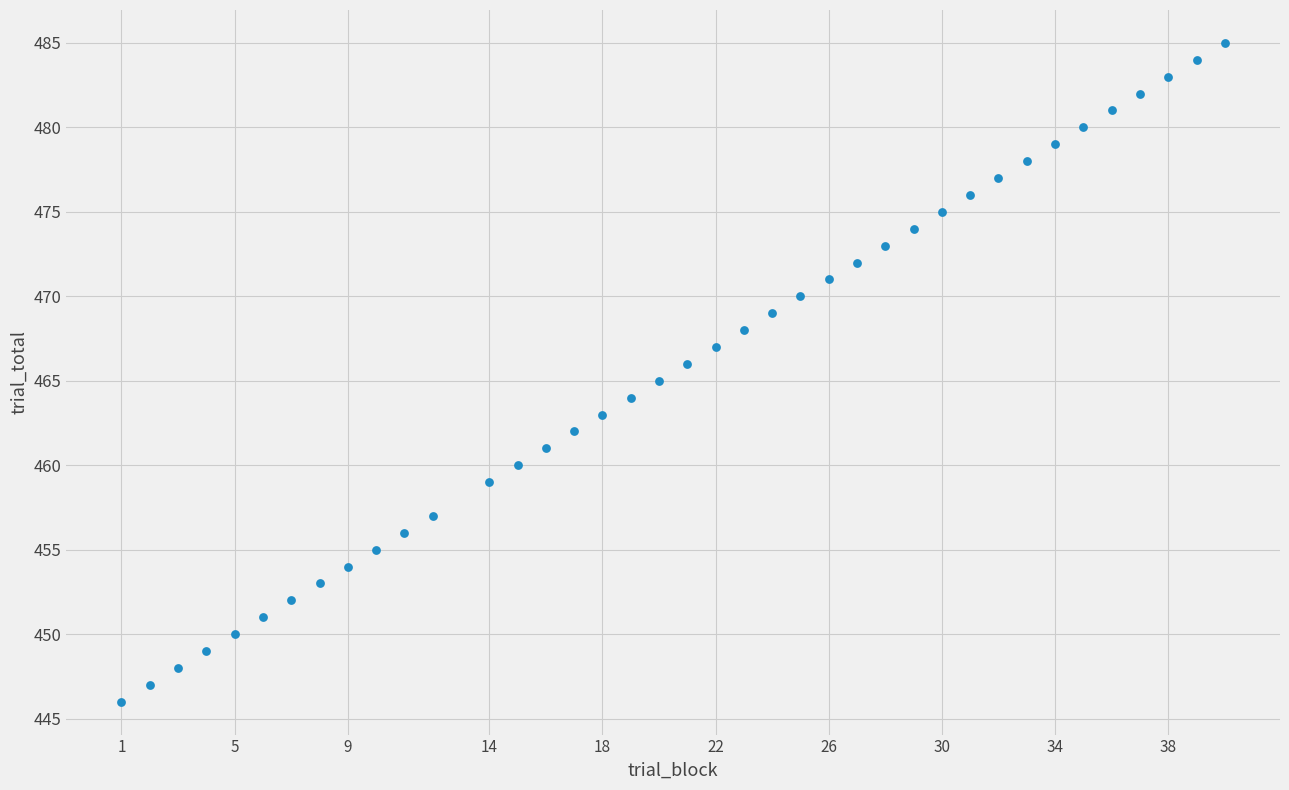

What is the range of X values (max minus min)?

39